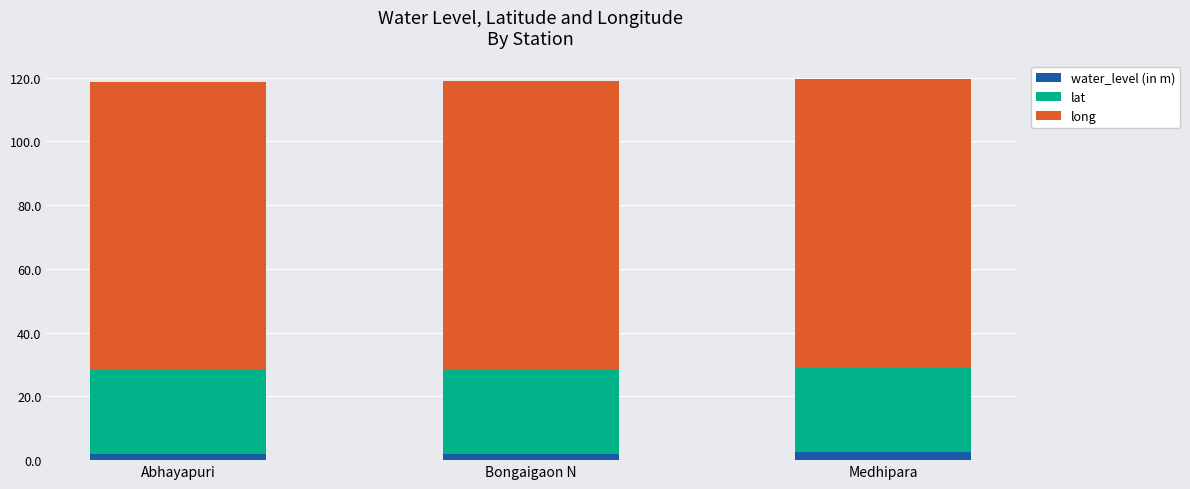

Reading left to right, list the values for the water_level (in m) series.

1.8	1.8	2.5